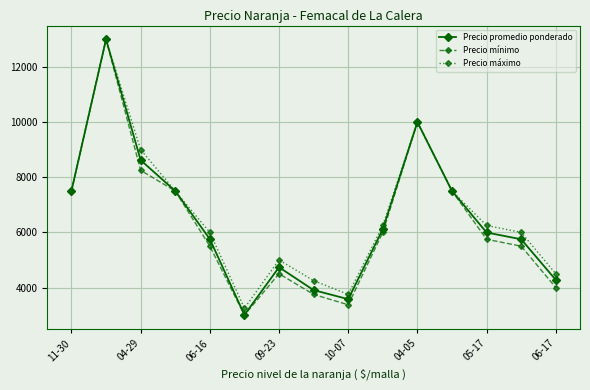

How many interior local peaks does the Precio máximo series have?

3